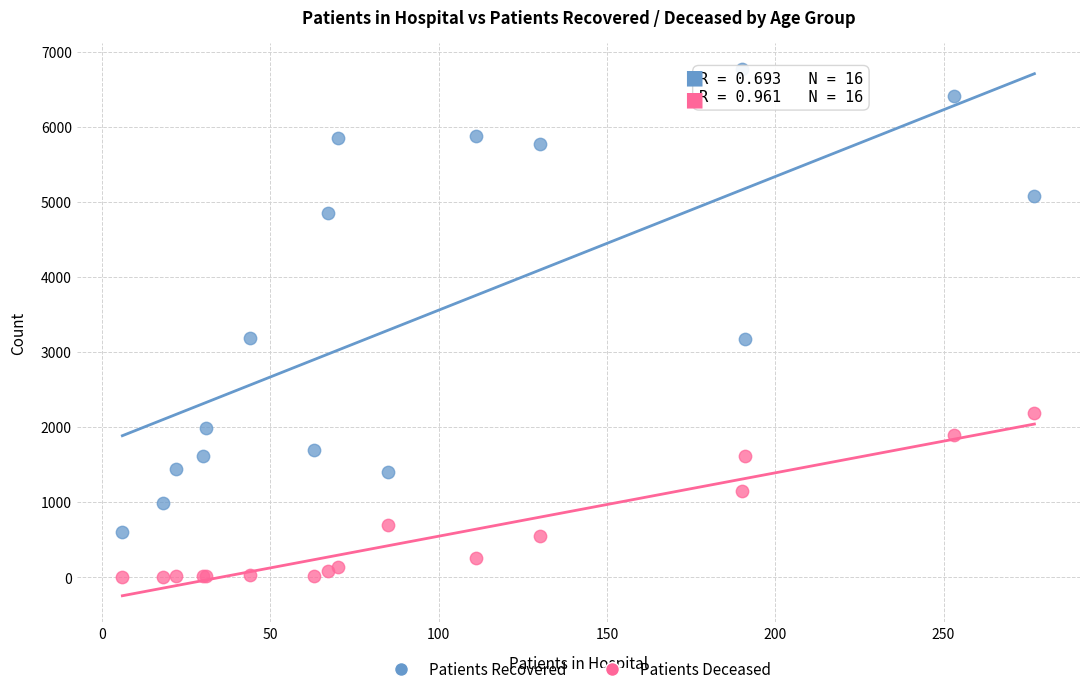

What is the X range (max minus min) for the scatter plot?

271